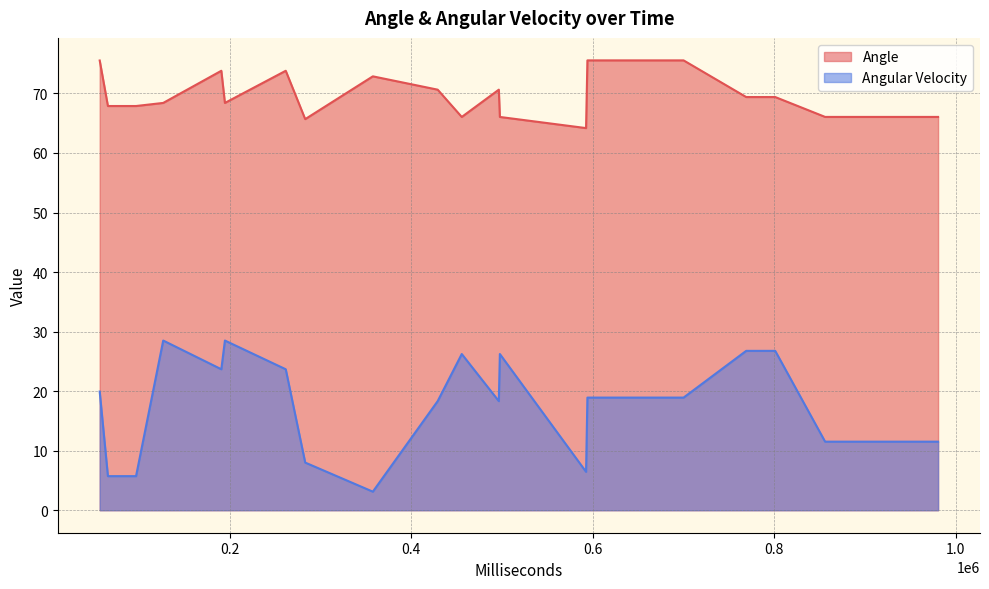

How many lines are shown in the chart?

2